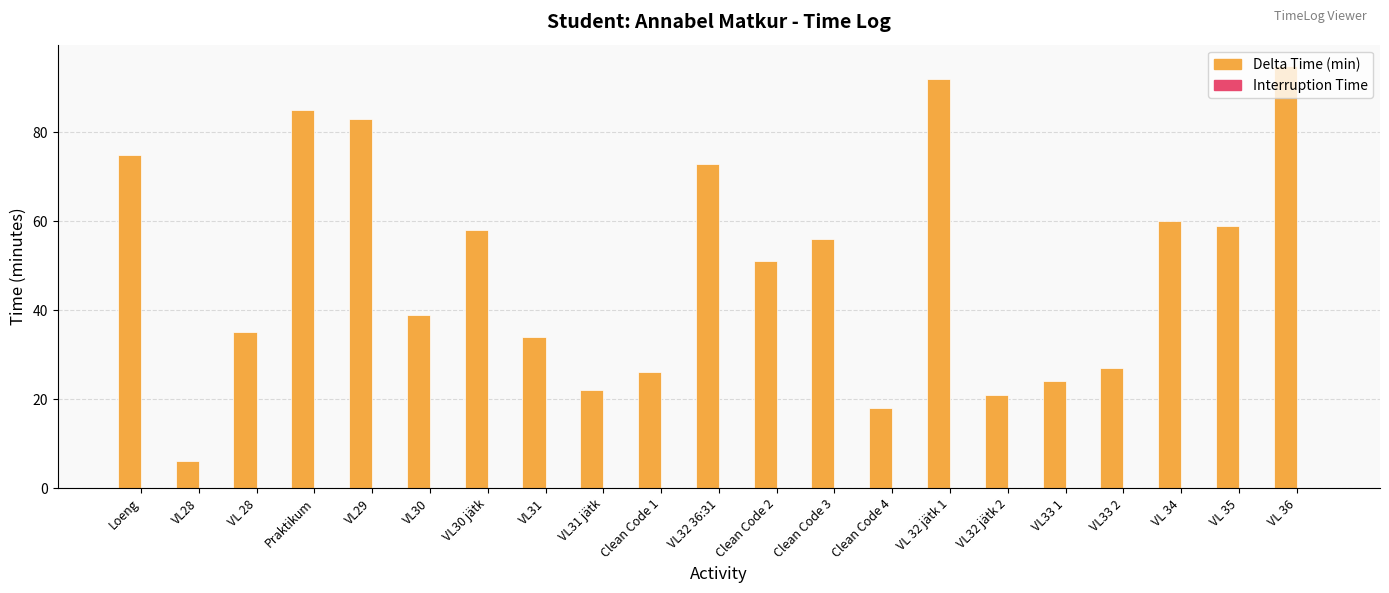

What is the difference between the values at Clean Code 4 and Loeng?

57